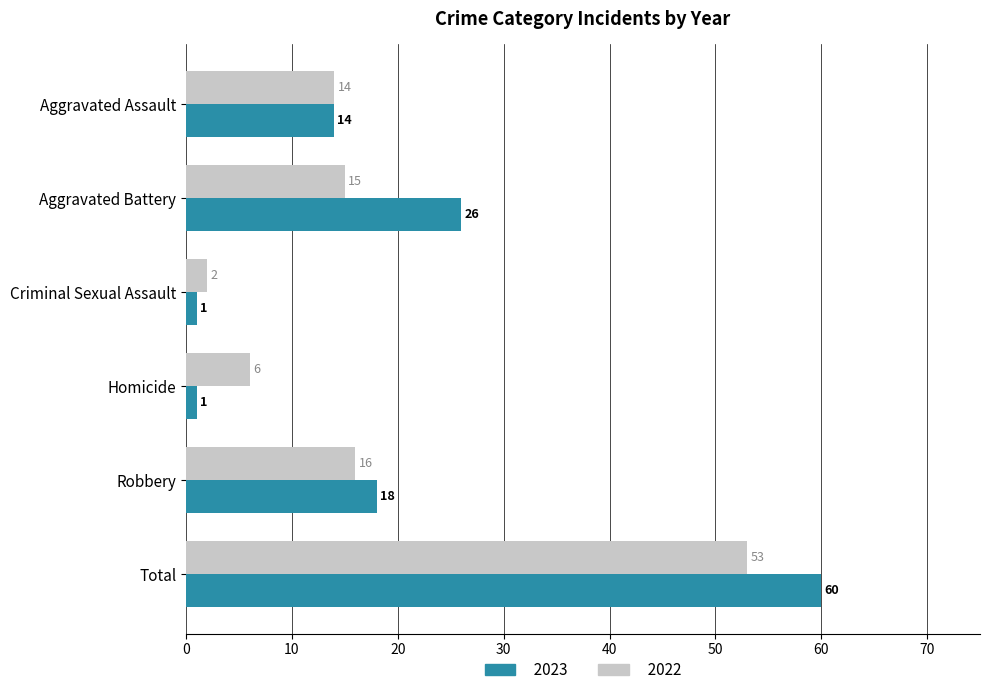

Count the number of data series in this chart.

2